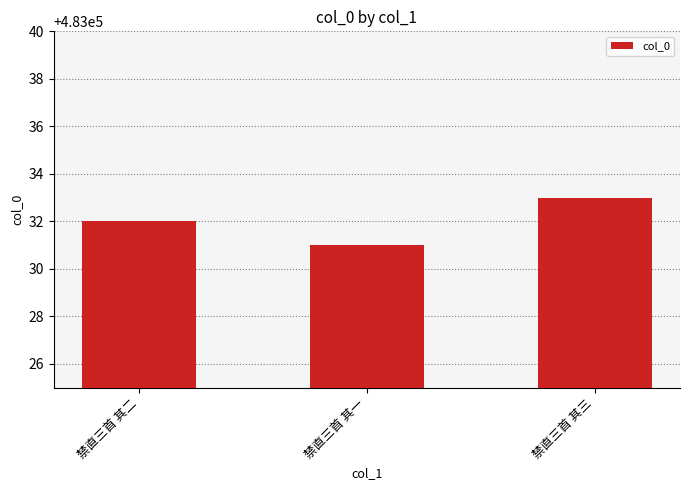

List the labels in order of value, largest first.

禁直三首 其三, 禁直三首 其二, 禁直三首 其一